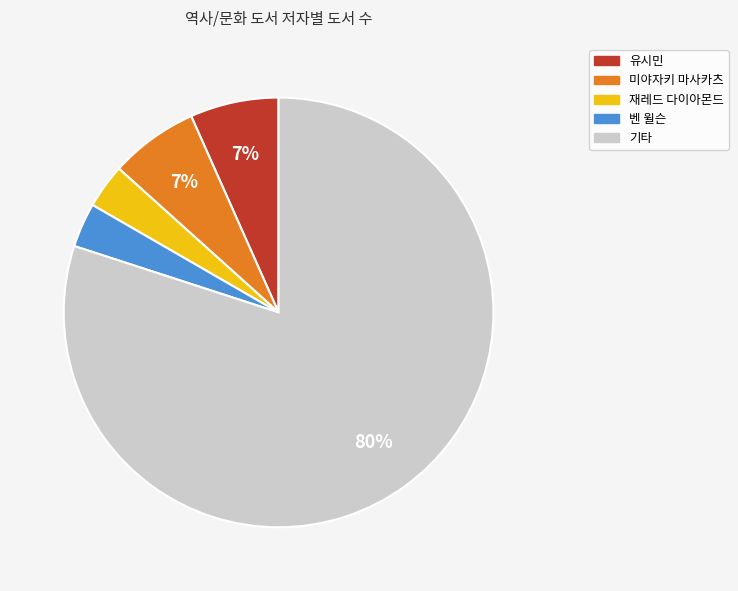

Is there a majority slice in this chart?

Yes